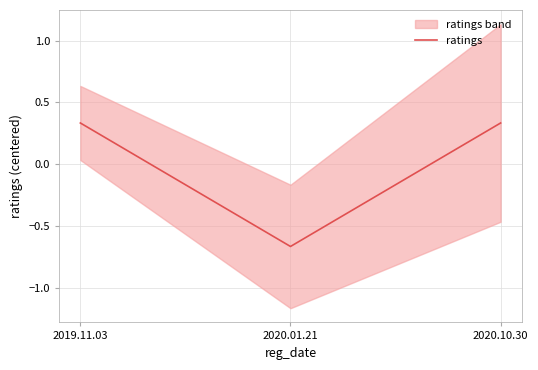

What is the smallest value displayed?

-0.7